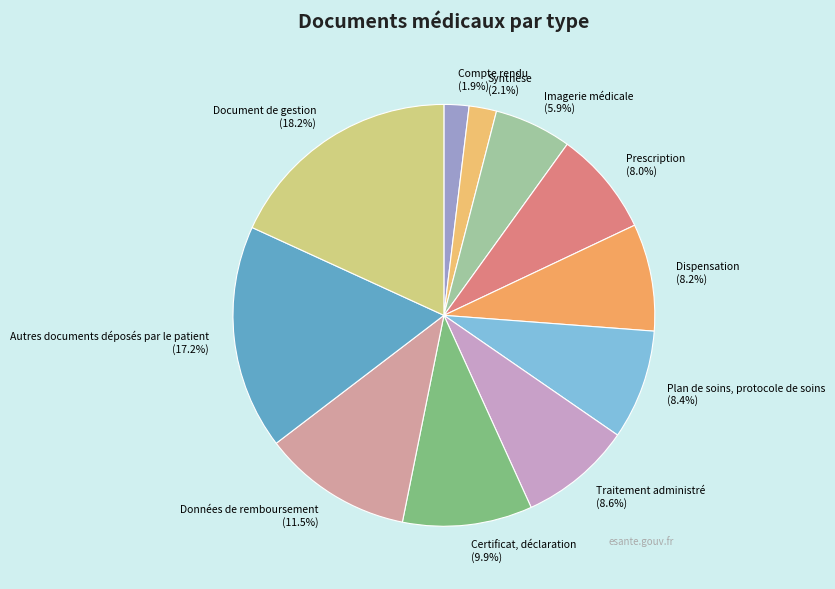

Combined, do Autres documents déposés par le patient (17.2%) and Compte rendu (1.9%) account for over 50%?

No